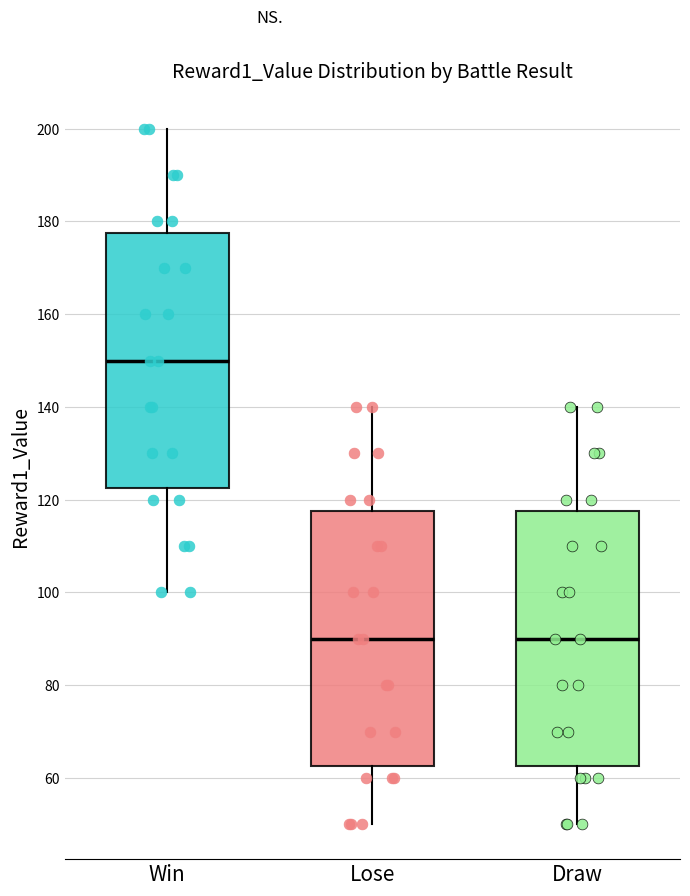

Reading left to right, read every box against the y-axis: the position of its median line, the range the box covers, and the ends of its whiskers. The values are not printed on the chart, so give them approximately, as read against the axis.

Win: median 150, box 122 to 178, whiskers 100 to 200
Lose: median 90, box 62 to 118, whiskers 50 to 140
Draw: median 90, box 62 to 118, whiskers 50 to 140